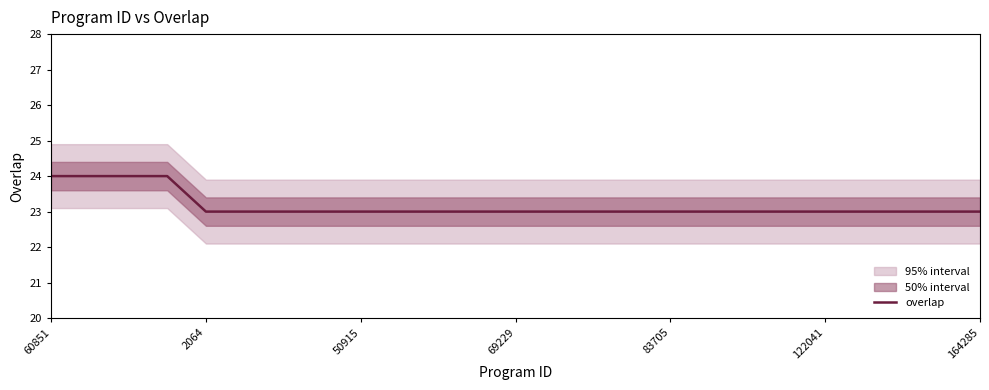

True or false: overlap has a value of 11 at 50915.

False